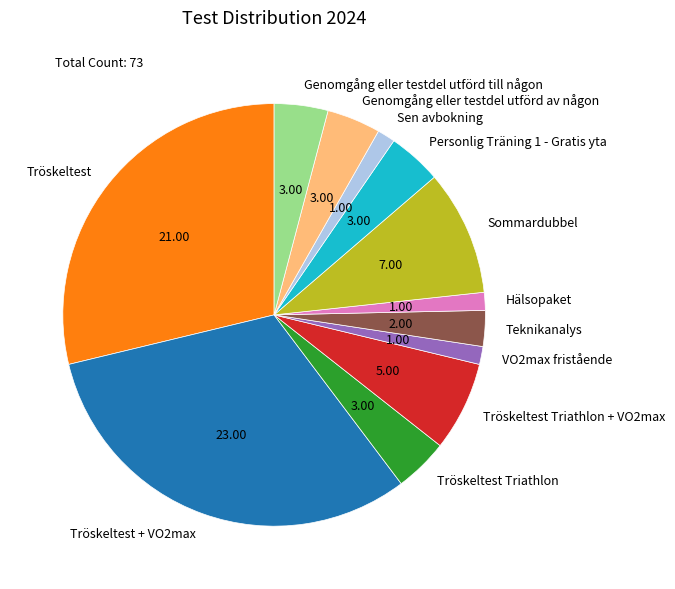

Is there a majority slice in this chart?

No